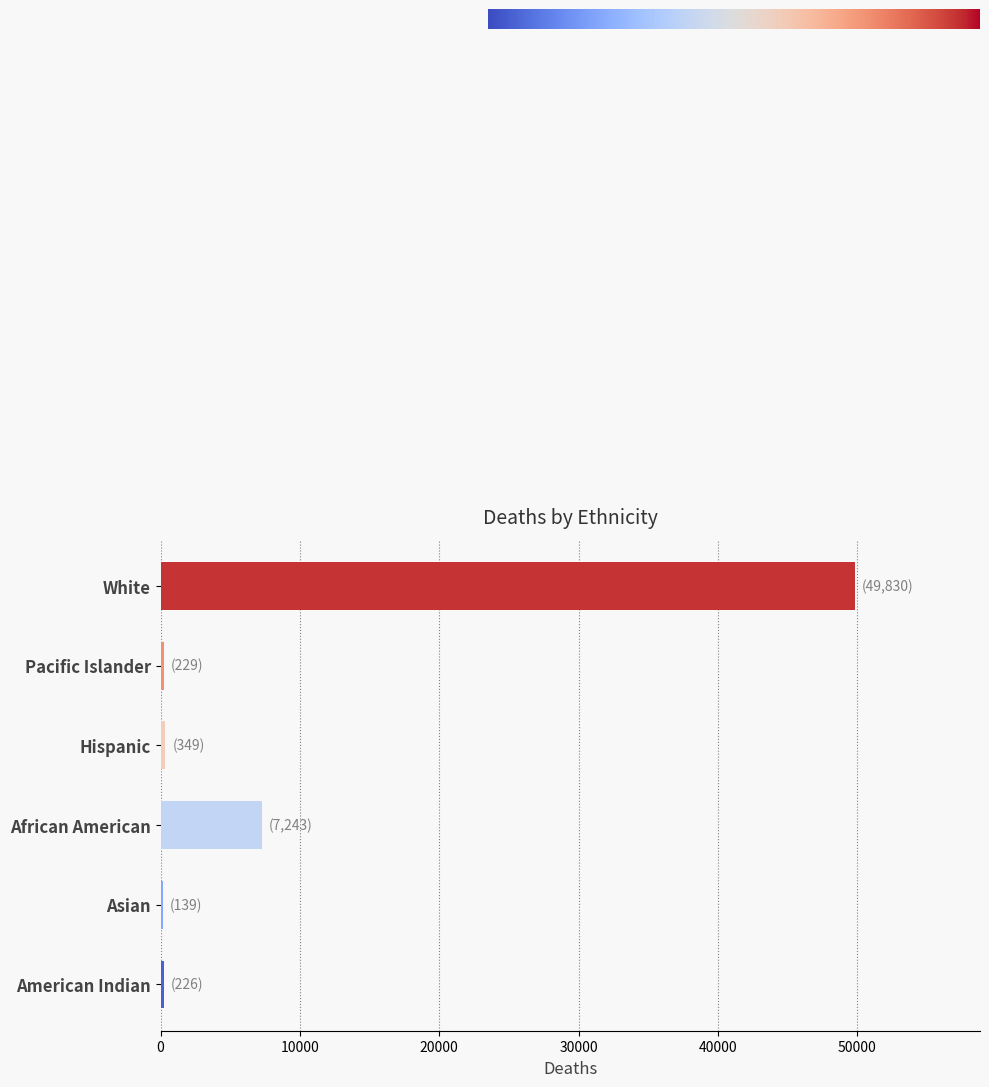

What is the greatest value displayed?

49830